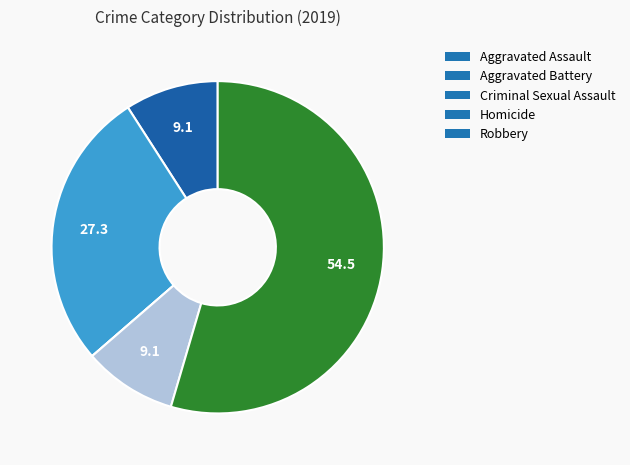

What is the majority slice?

Robbery